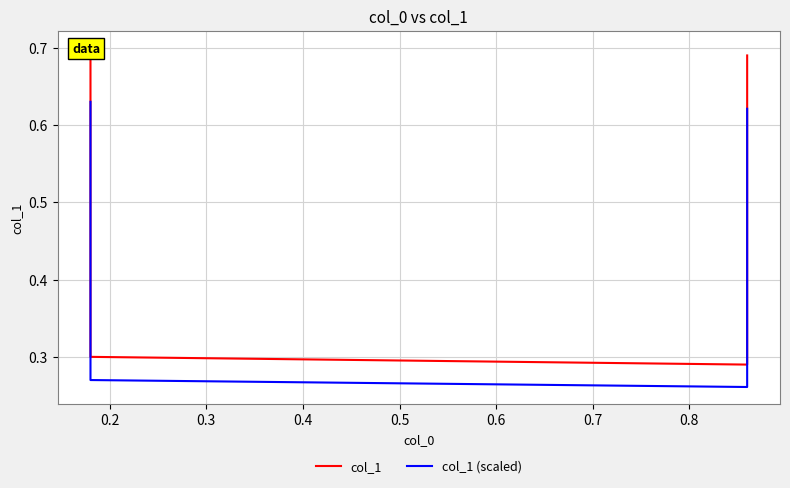

True or false: col_1 has a value of 1.0 at 0.1.

False